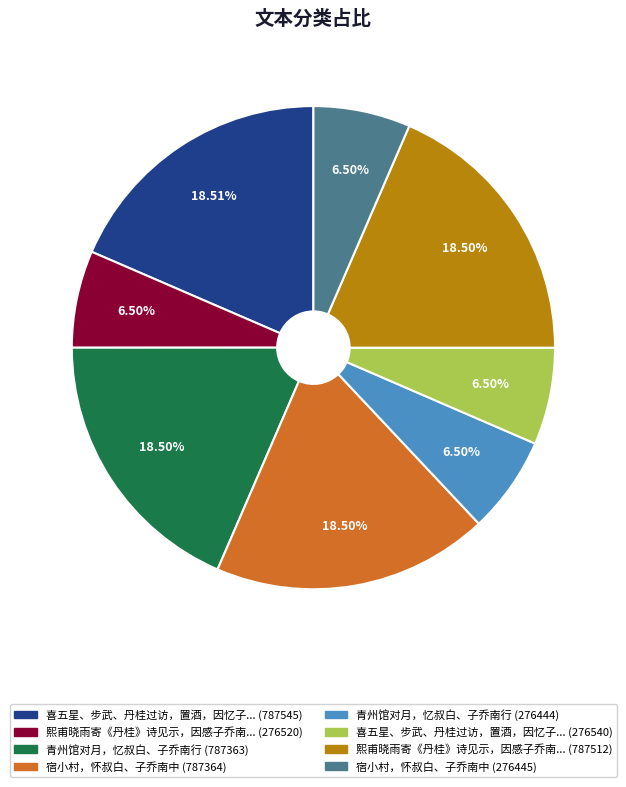

Does any single category account for the majority?

No